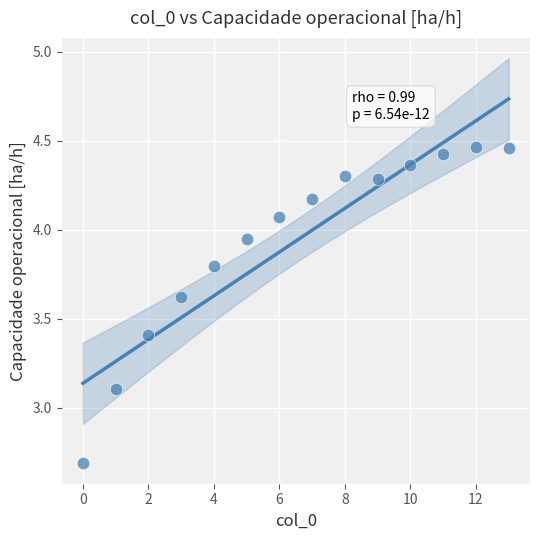

What Y value in the scatter plot is closest to 3?

3.1